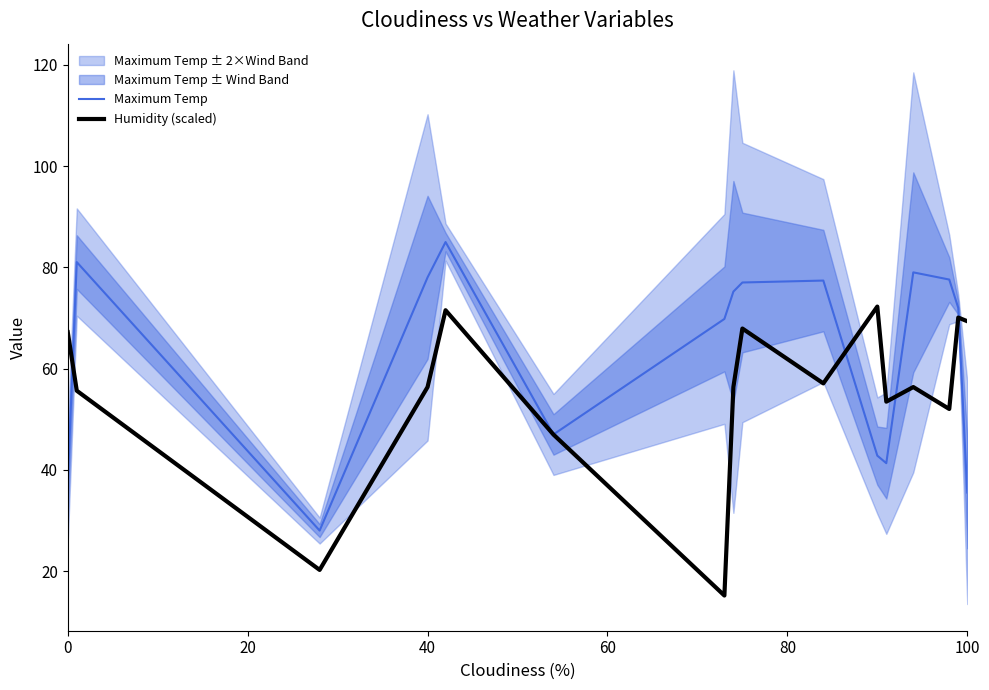

The Humidity (scaled) series shows 56.3 at 40. True or false?

True